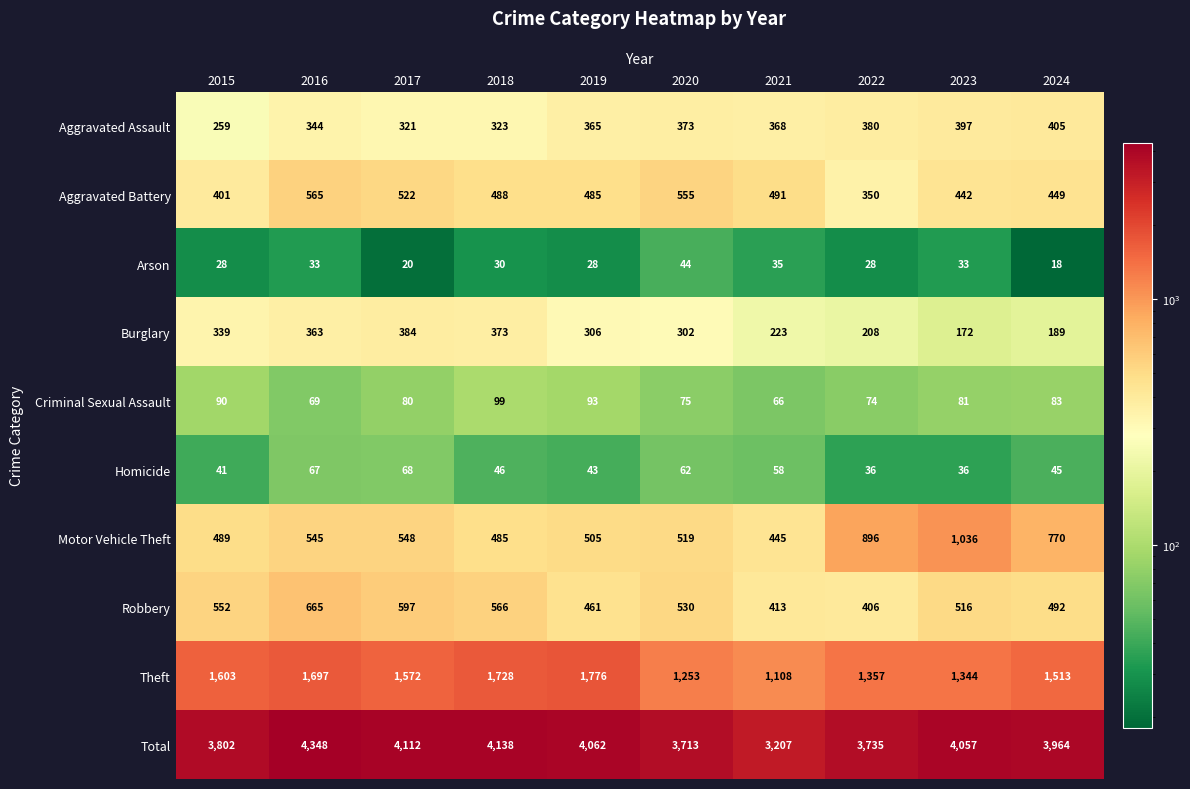

At which category is the sum across all series the highest?

2016